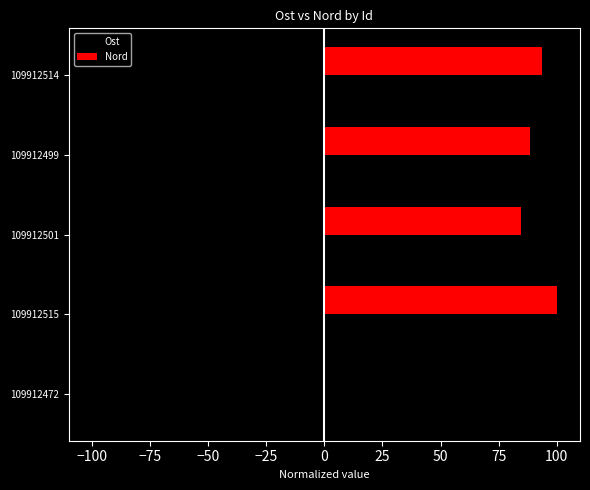

What is the sum of all Ost values?

-285.4